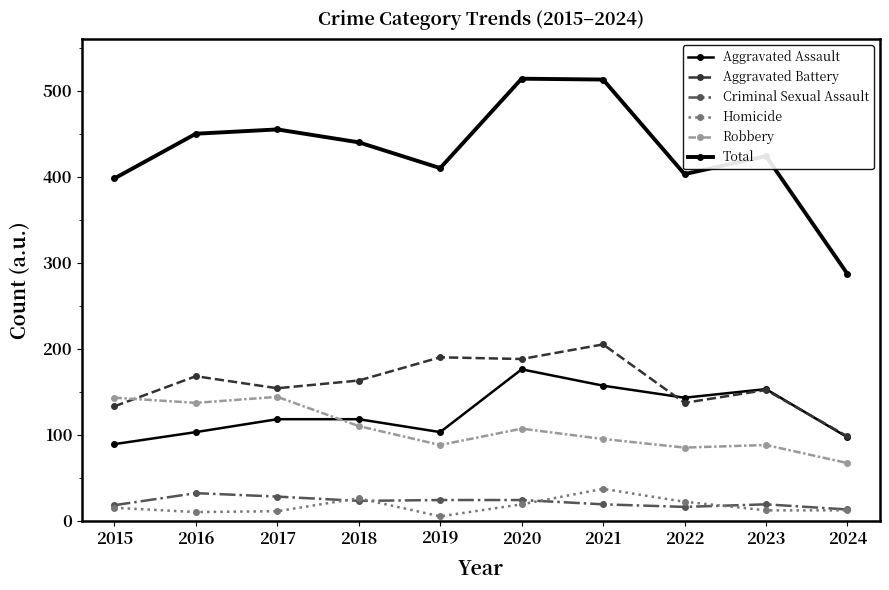

What is the difference between the second highest and second lowest values in the Criminal Sexual Assault series?

12